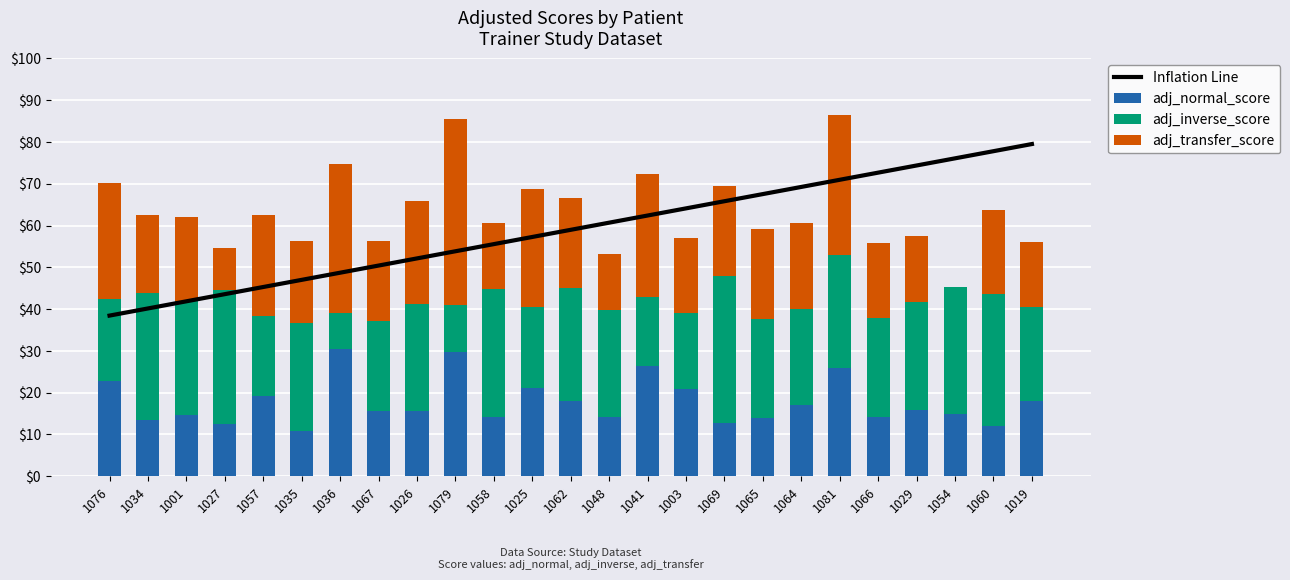

List the labels in order of adj_transfer_score value, largest first.

1079, 1036, 1081, 1041, 1025, 1076, 1026, 1057, 1069, 1065, 1062, 1064, 1001, 1060, 1035, 1067, 1034, 1003, 1066, 1058, 1029, 1019, 1048, 1027, 1054